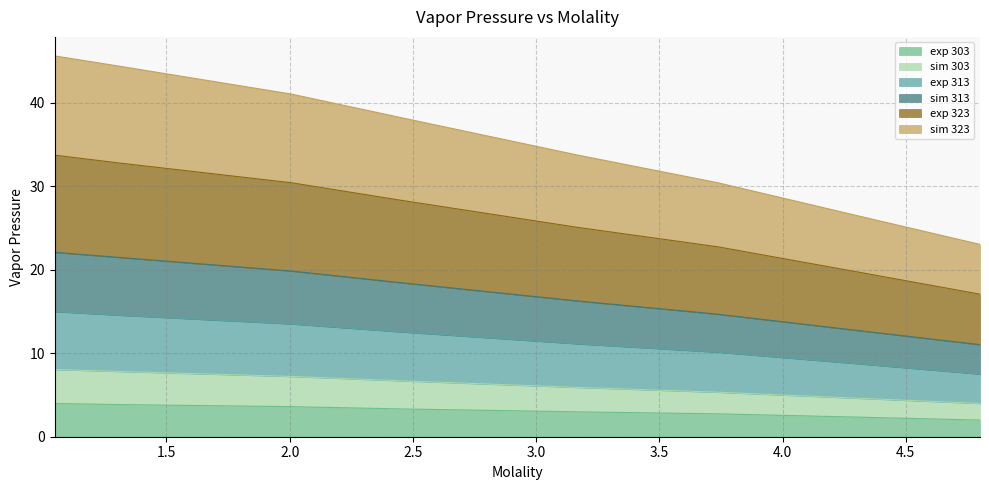

True or false: exp 323 and sim 323 intersect in this chart.

False